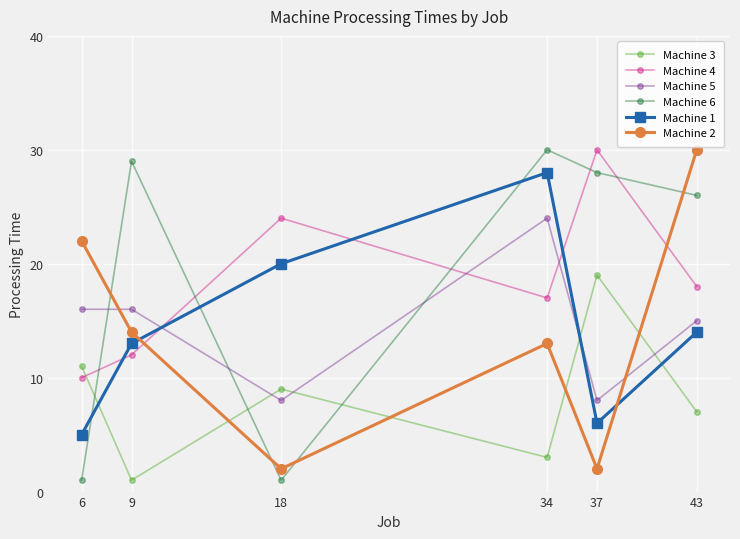

What is the difference between the maximum and minimum values in the Machine 4 series?

20